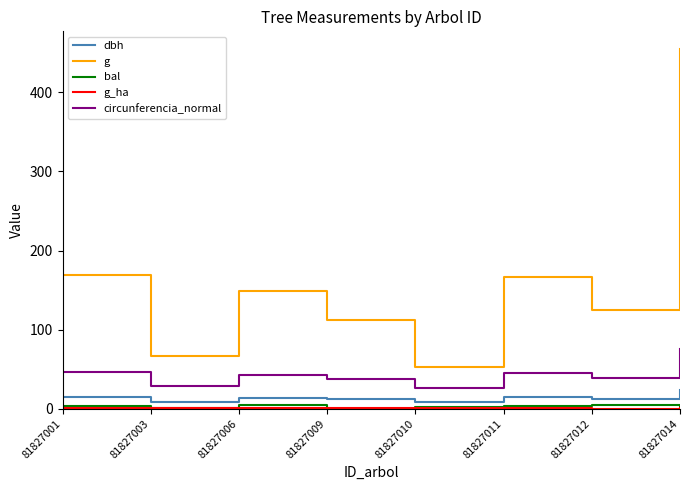

How many categories are shown in the chart?

8